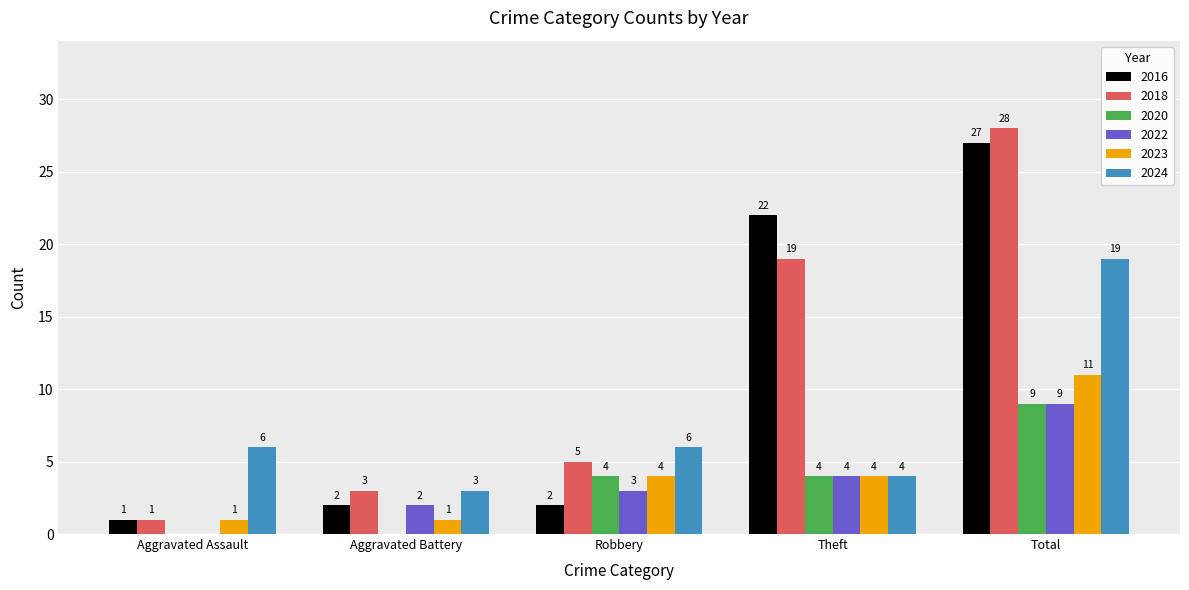

Reading left to right, list all the values displayed in this chart.

2016: Aggravated Assault=1	Aggravated Battery=2	Robbery=2	Theft=22	Total=27
2018: Aggravated Assault=1	Aggravated Battery=3	Robbery=5	Theft=19	Total=28
2020: Aggravated Assault=0	Aggravated Battery=0	Robbery=4	Theft=4	Total=9
2022: Aggravated Assault=0	Aggravated Battery=2	Robbery=3	Theft=4	Total=9
2023: Aggravated Assault=1	Aggravated Battery=1	Robbery=4	Theft=4	Total=11
2024: Aggravated Assault=6	Aggravated Battery=3	Robbery=6	Theft=4	Total=19